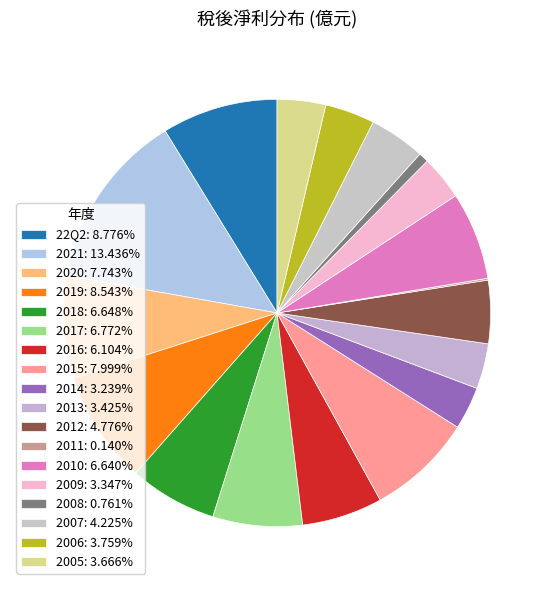

Is there a majority slice in this chart?

No